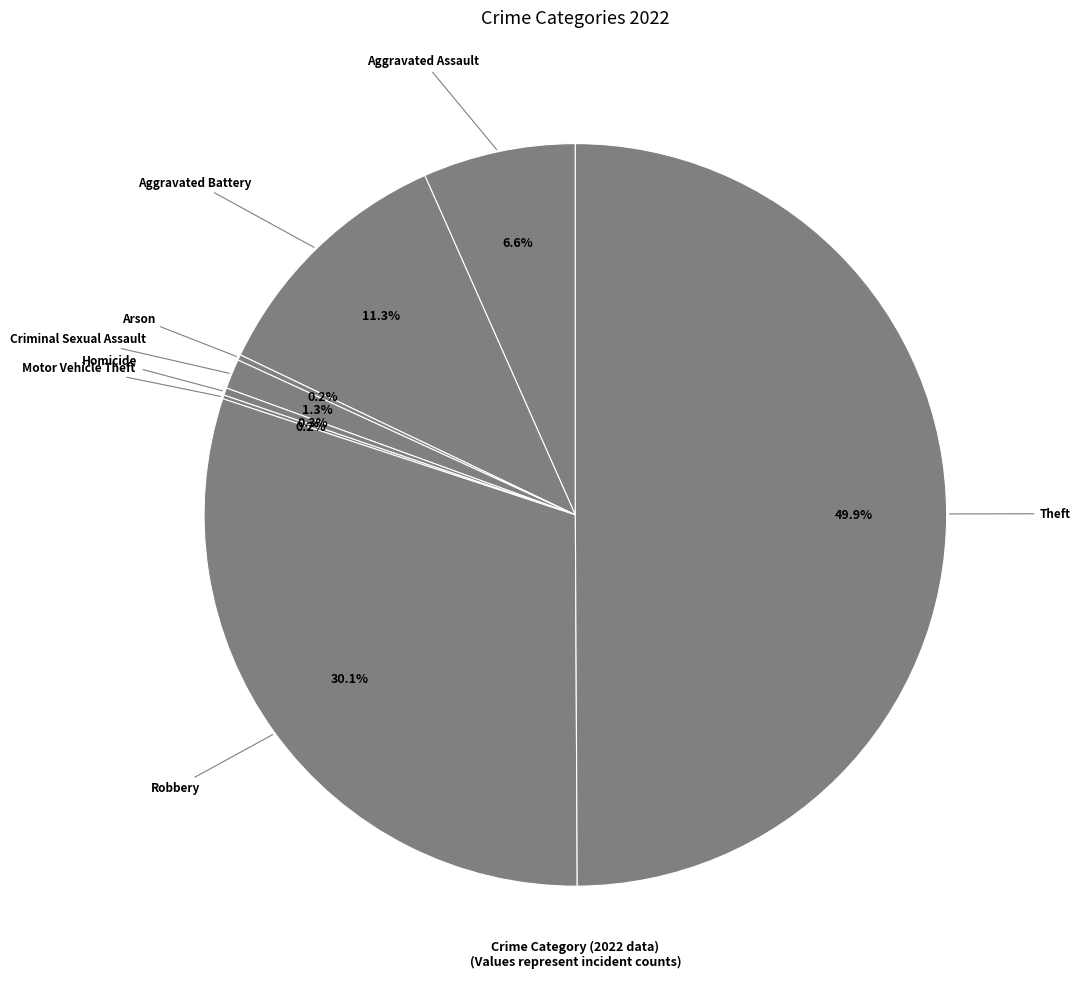

Does Aggravated Battery account for over 50% of the chart?

No